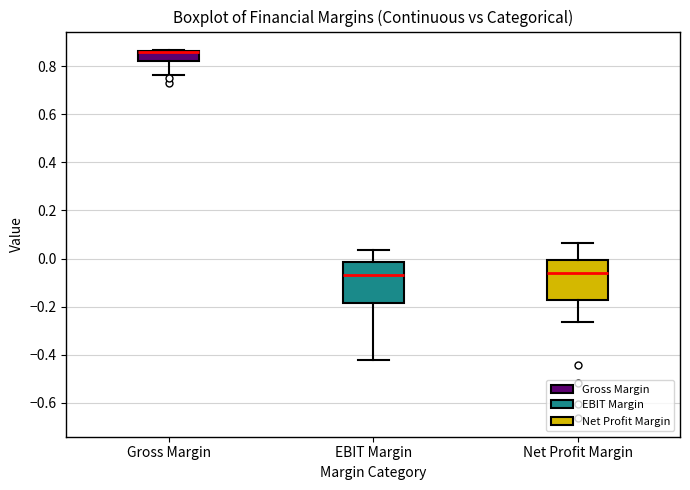

Reading left to right, transcribe this box plot: for each box, give where its median line is, the range the box spans, and where its two whiskers end, as read against the y-axis. The values are not printed on the chart, so give them approximately, as read against the axis.

Gross Margin: median 0.86 (just below the box's upper edge), box 0.82 to 0.86, whiskers 0.76 to 0.86
EBIT Margin: median -0.06, box -0.18 to -0.02, whiskers -0.42 to 0.04
Net Profit Margin: median -0.06, box -0.18 to 0.00, whiskers -0.26 to 0.06